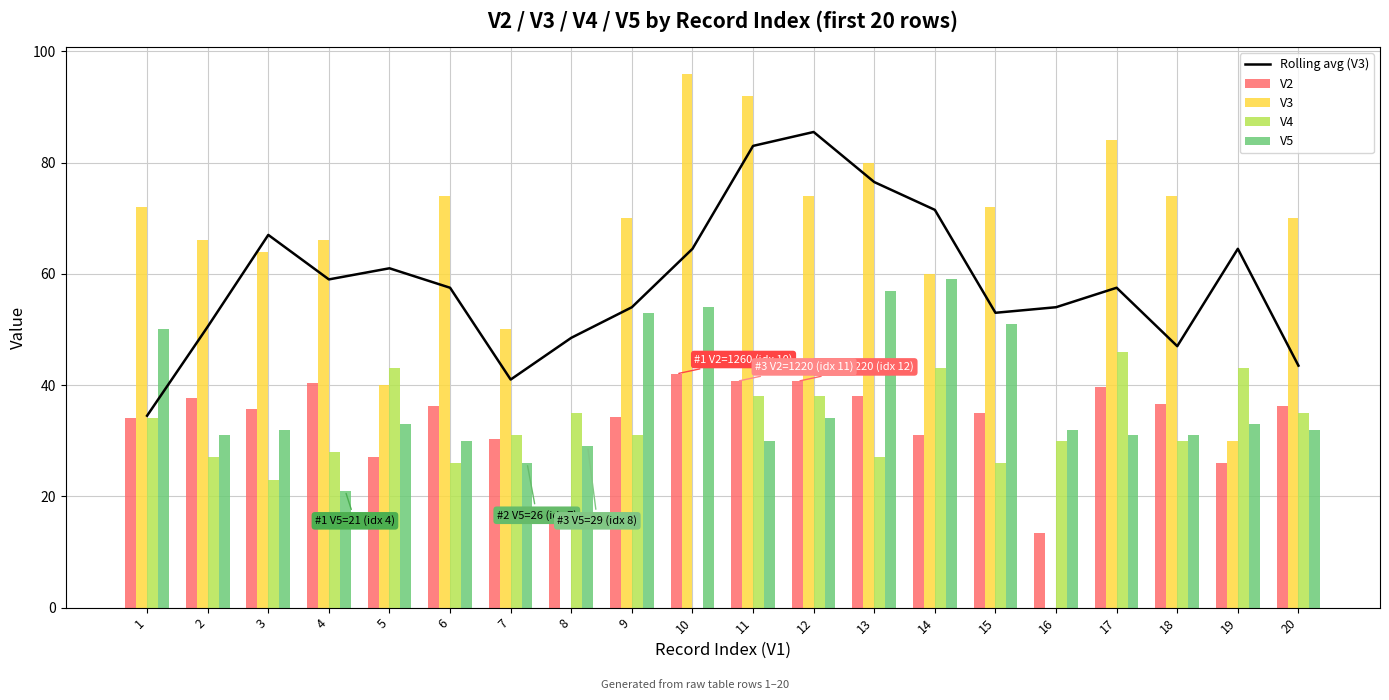

What is the value of the V5 bar at the 12th from the left?

34.0